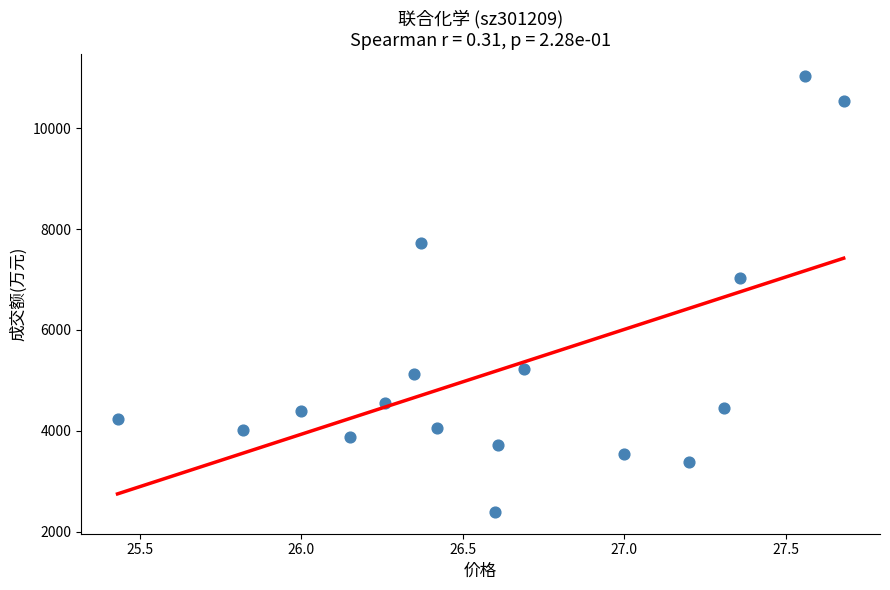

What Y value in the scatter plot is closest to 6715?

7030